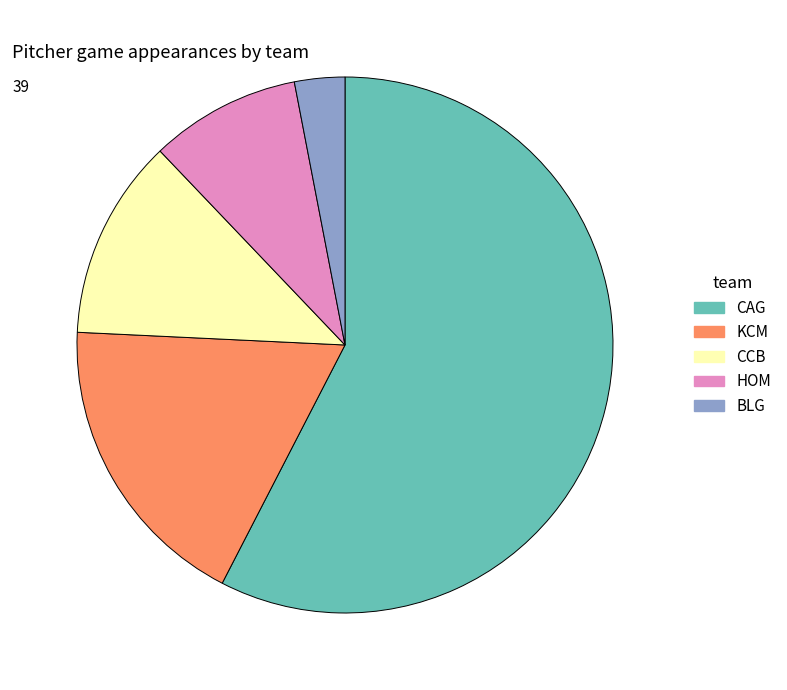

How many slices are in this pie chart?

5